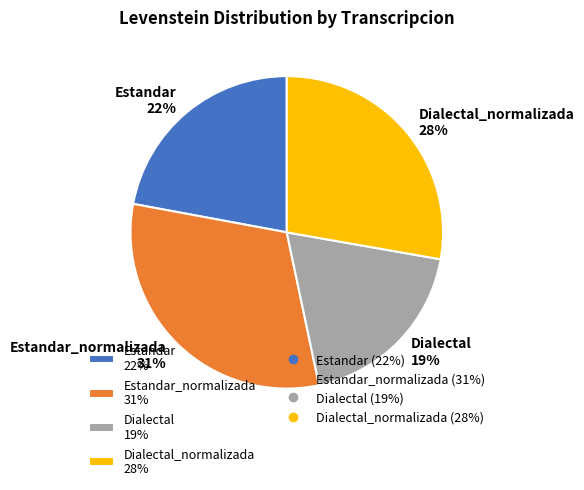

Count the number of slices in the pie.

4